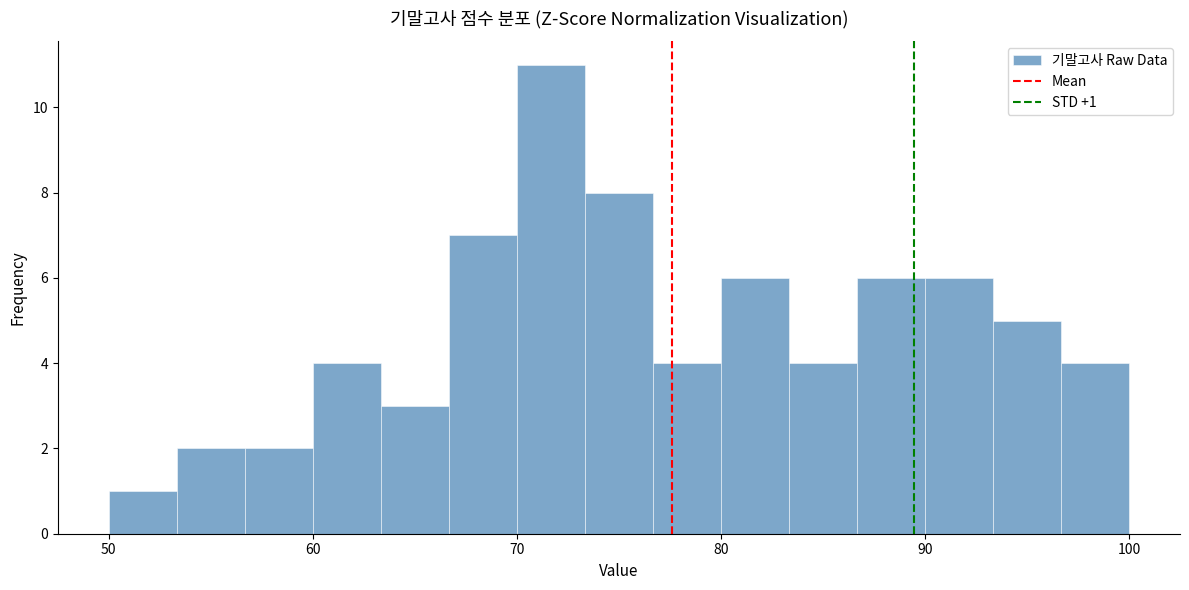

Around what value on the x-axis is the tallest bar? Give the approximate position of its centre, as read against the axis.

72